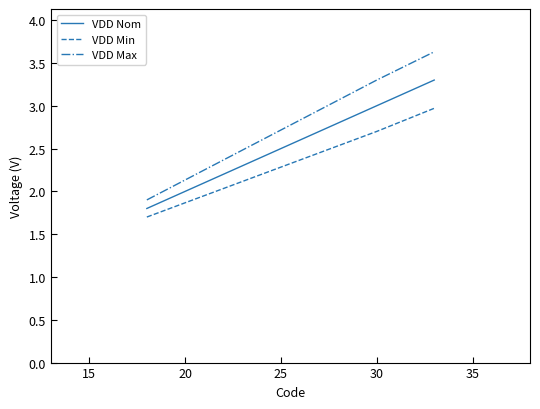

What is the difference between the maximum and second lowest values in the VDD Min series?

0.3